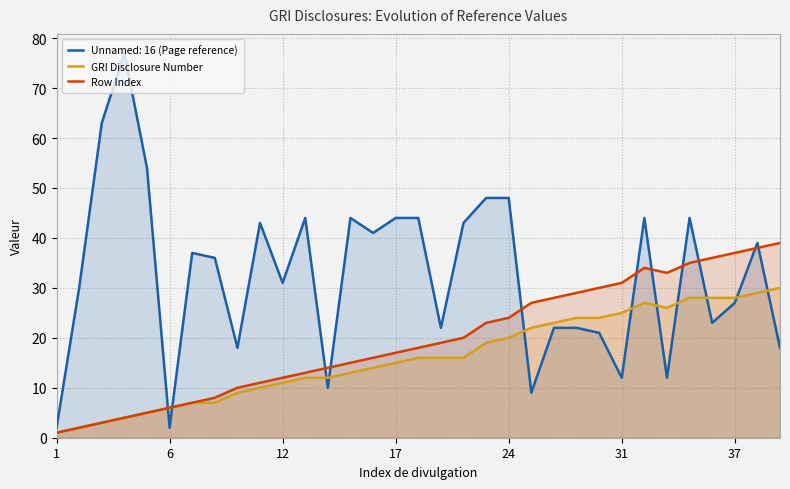

What is the difference between the second highest and minimum values in the GRI Disclosure Number series?

28